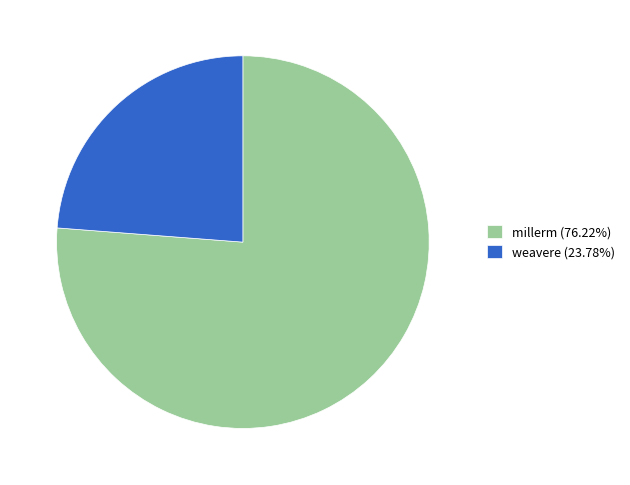

Combined, do millerm (76.22%) and weavere (23.78%) account for over 50%?

Yes